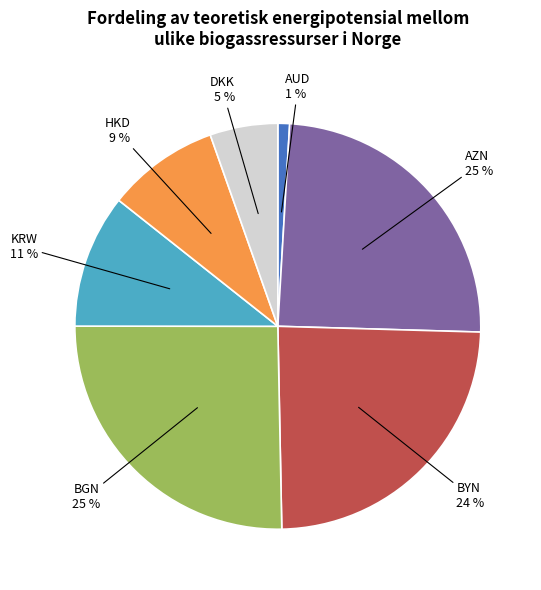

To the nearest percent, what is the difference between the largest and smallest slice percentages?

24%